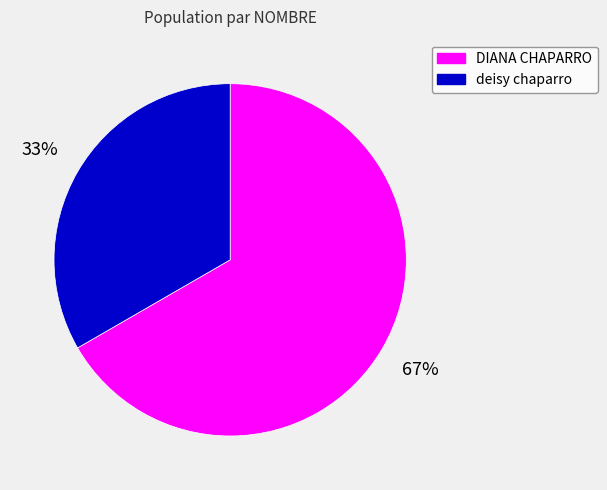

Approximately how many times larger is the value at DIANA CHAPARRO compared to deisy chaparro?

2.0